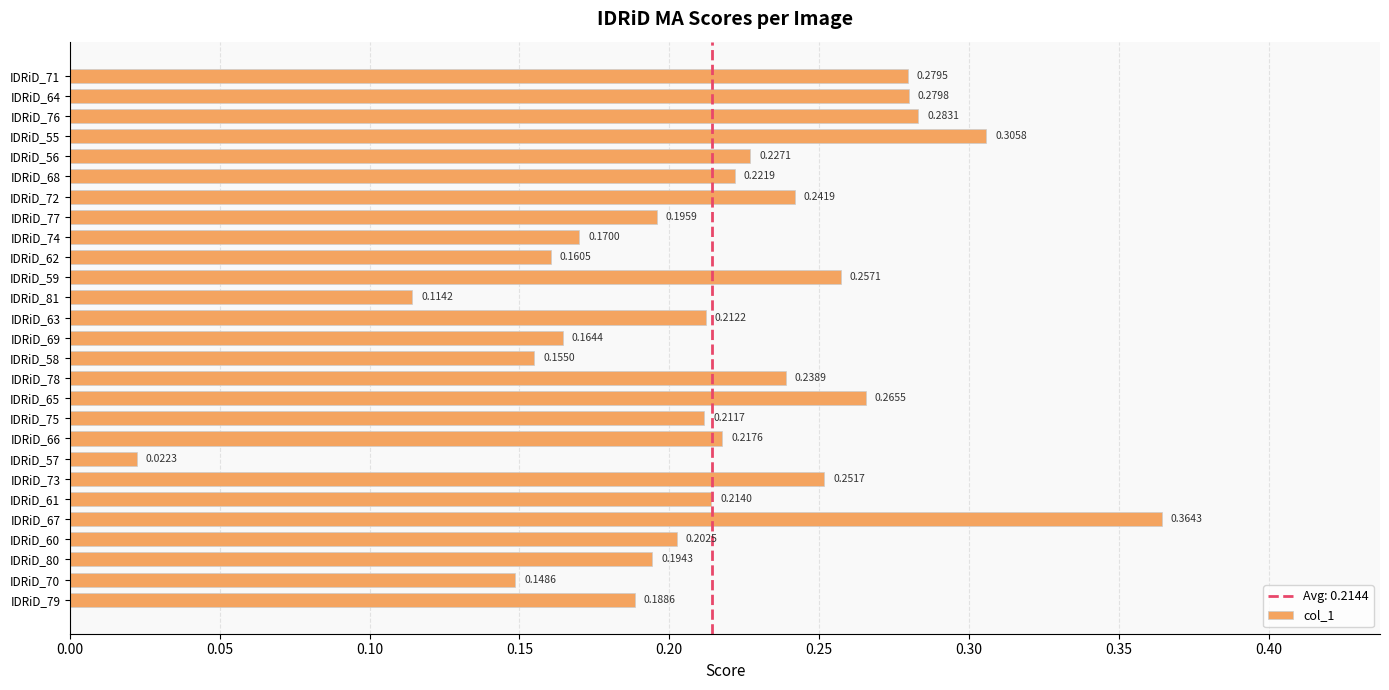

Does the chart contain any negative values?

No